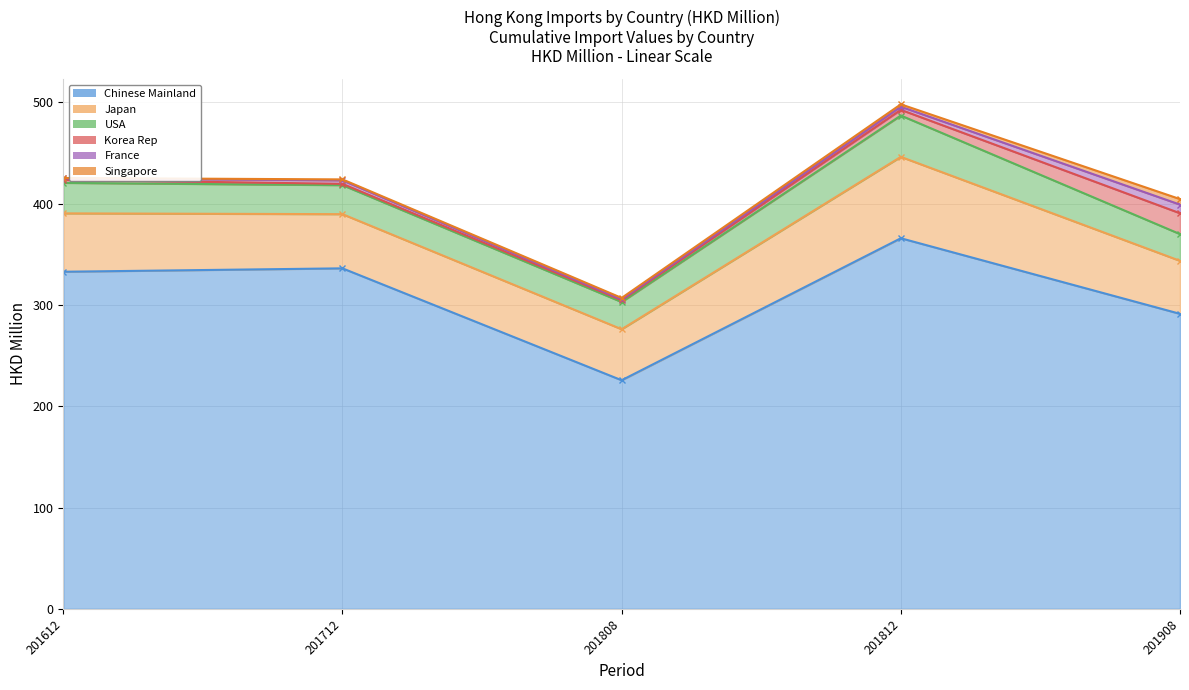

What is the lowest value of the Japan series?

50.3